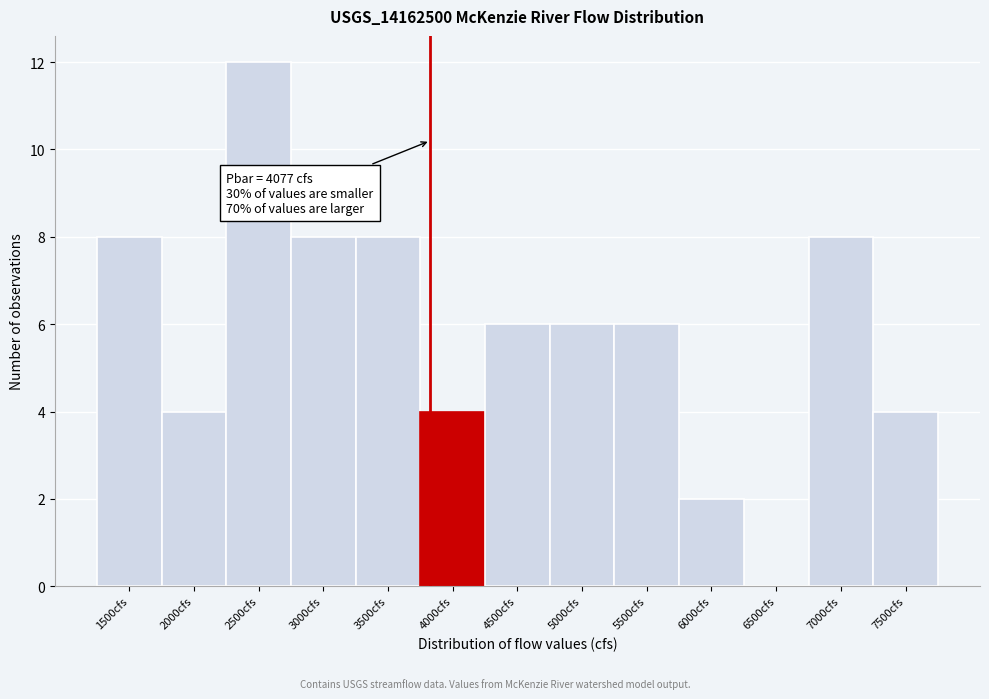

Reading left to right, transcribe all the data shown in this chart.

1500cfs=8	2000cfs=4	2500cfs=12	3000cfs=8	3500cfs=8	4000cfs=4	4500cfs=6	5000cfs=6	5500cfs=6	6000cfs=2	6500cfs=0	7000cfs=8	7500cfs=4